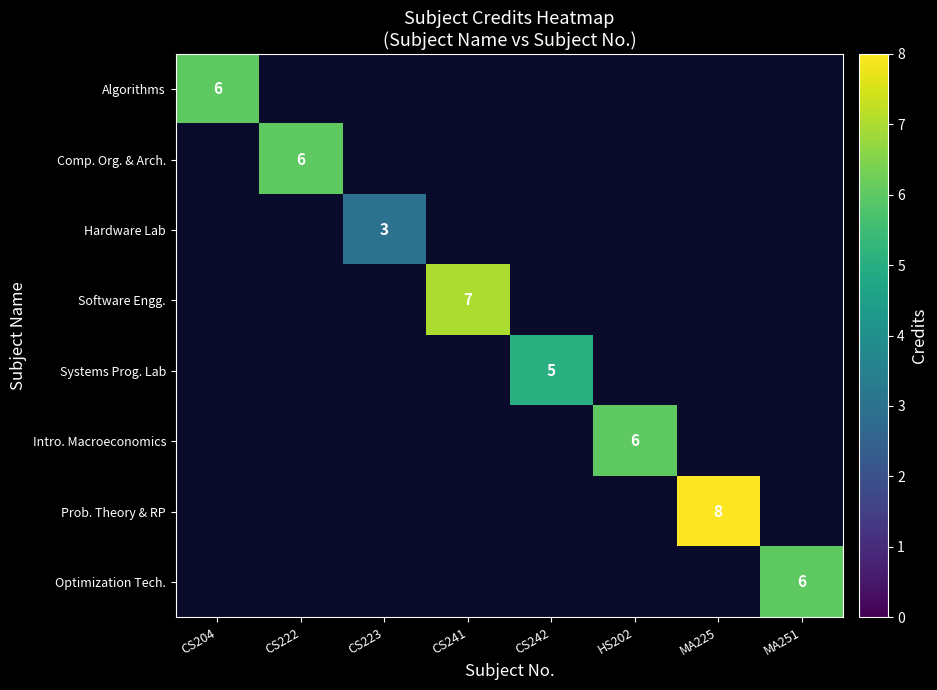

Is it true that Optimization Tech. equals 6 at MA251?

True